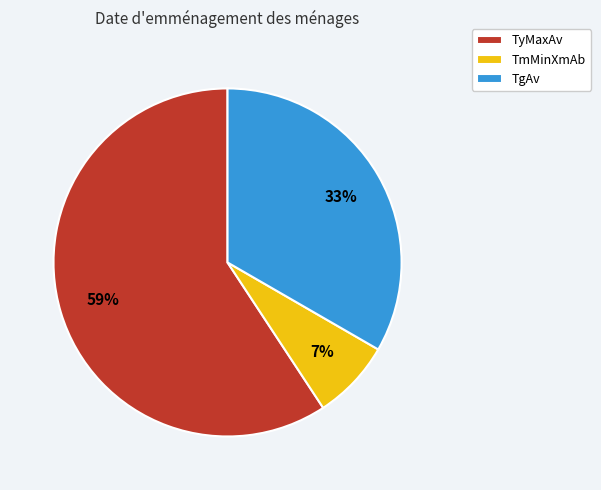

Rank the categories by value from highest to lowest.

TyMaxAv, TgAv, TmMinXmAb